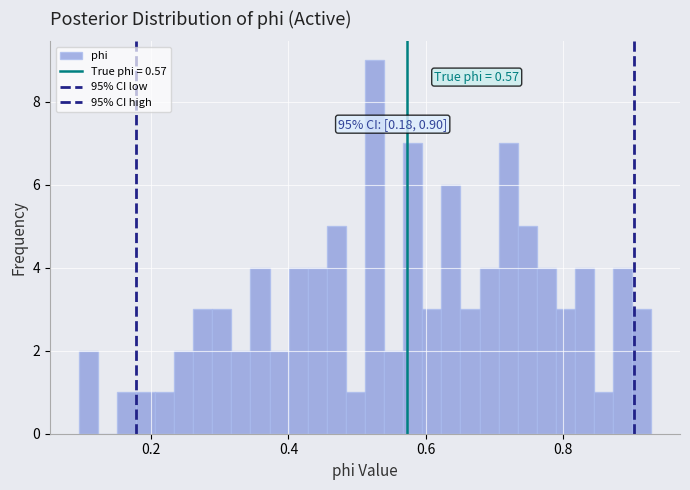

Around what value on the x-axis is the tallest bar? Give the approximate position of its centre, as read against the axis.

0.52